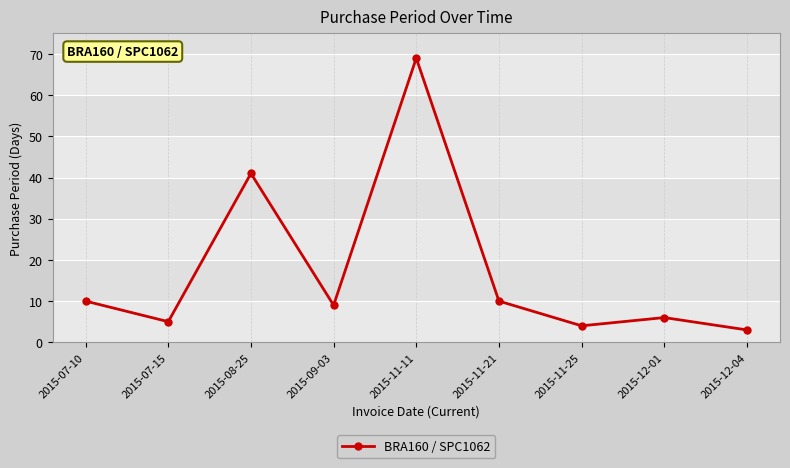

What is the smallest value displayed?

3